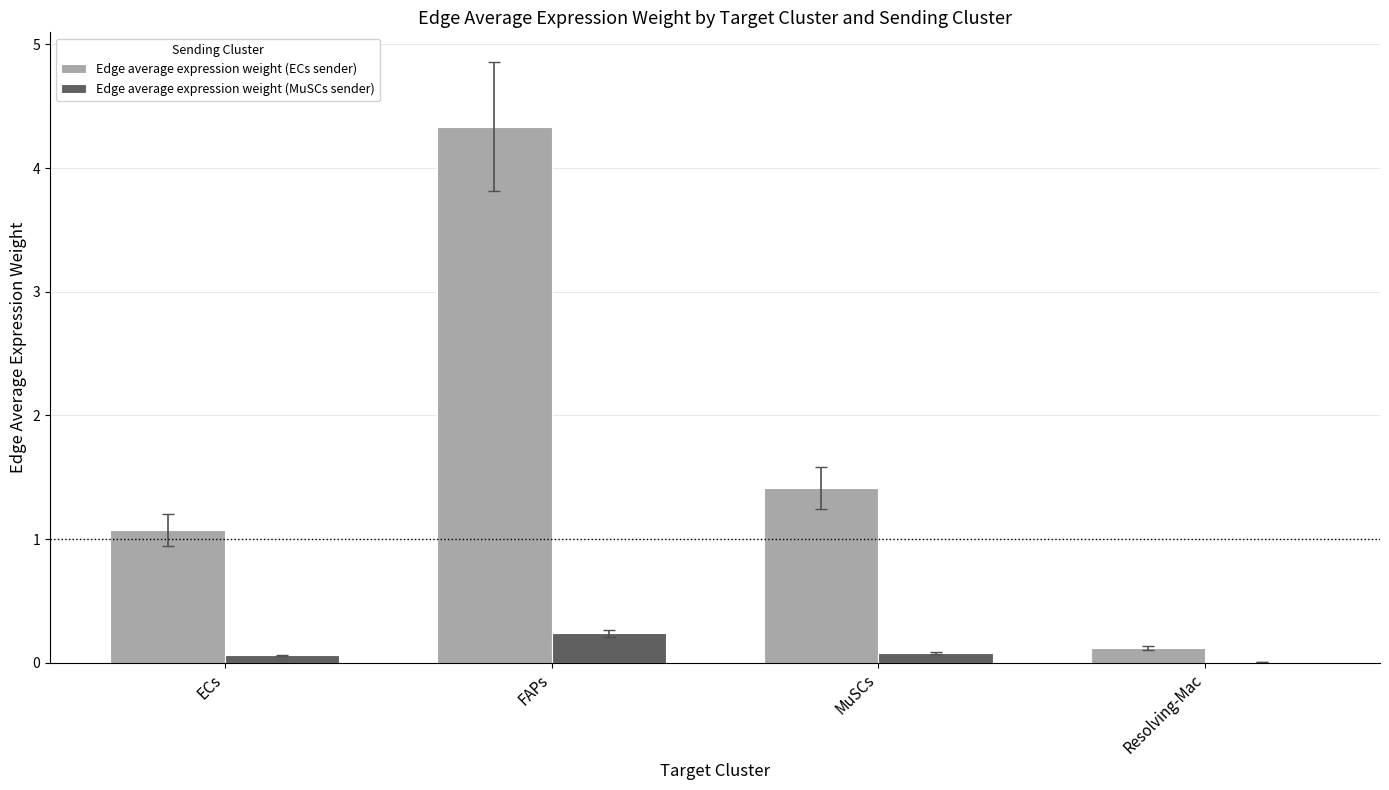

What is the total value across all series at ECs?

1.1